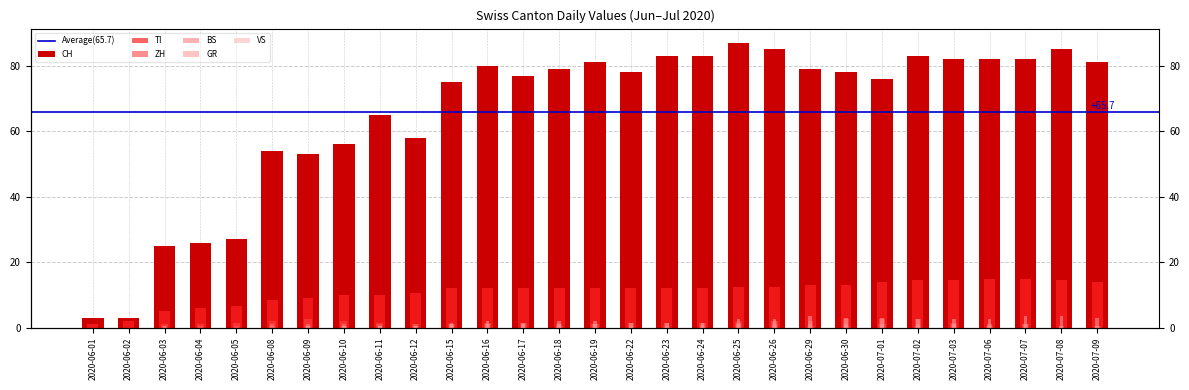

Which series has the largest total across all categories?

CH